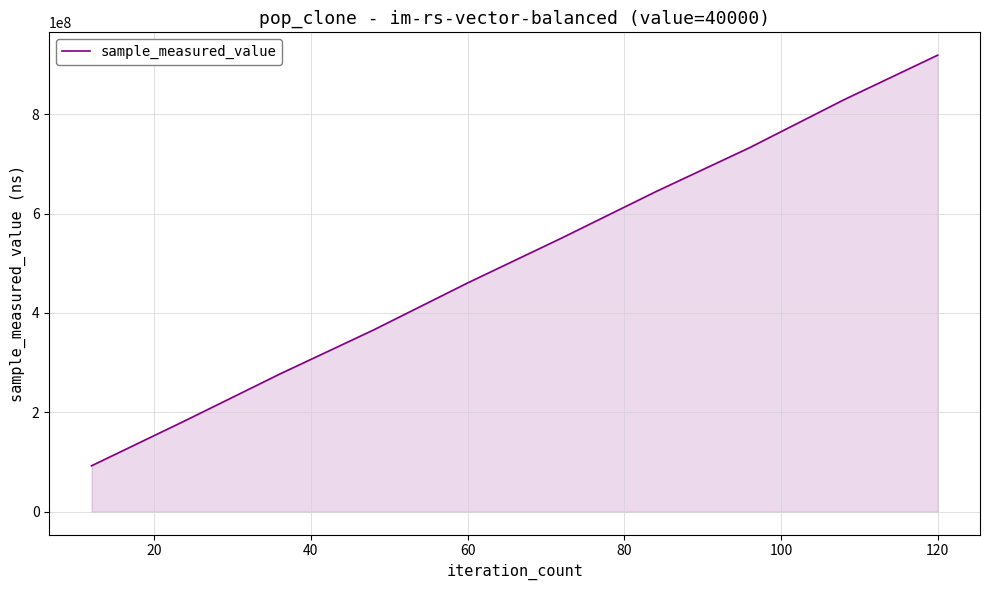

What is the difference between the maximum and minimum values?

826585592